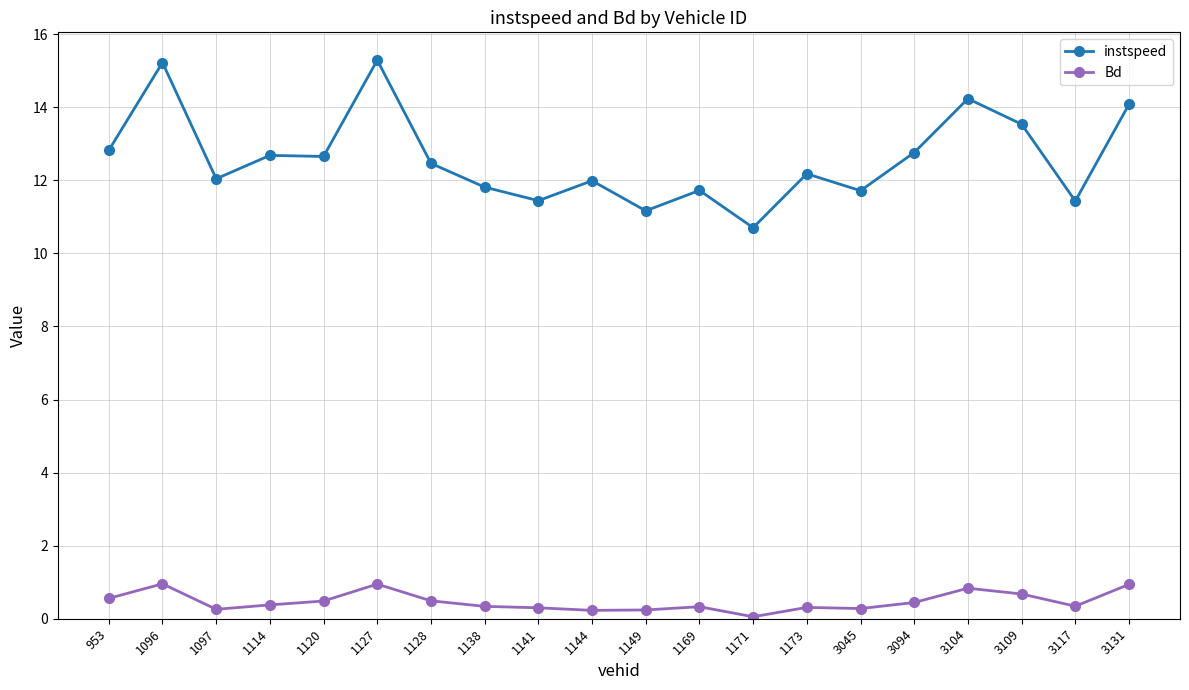

What are all the series names shown in the legend?

instspeed, Bd